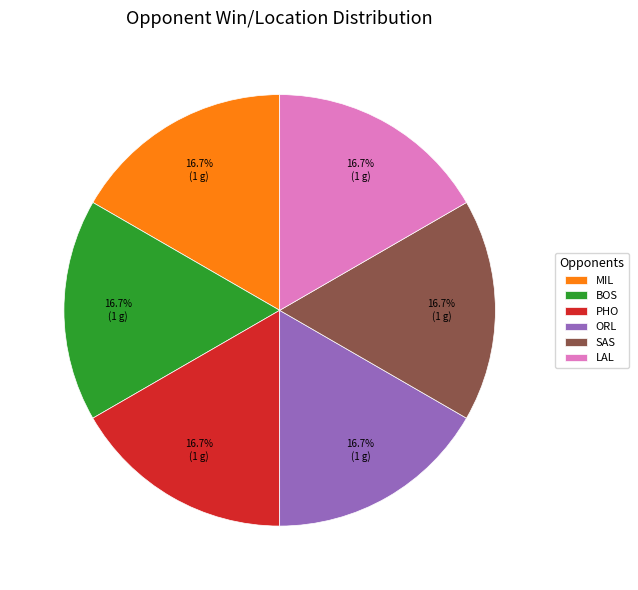

To the nearest percent, what is the combined percentage of PHO and MIL?

33%